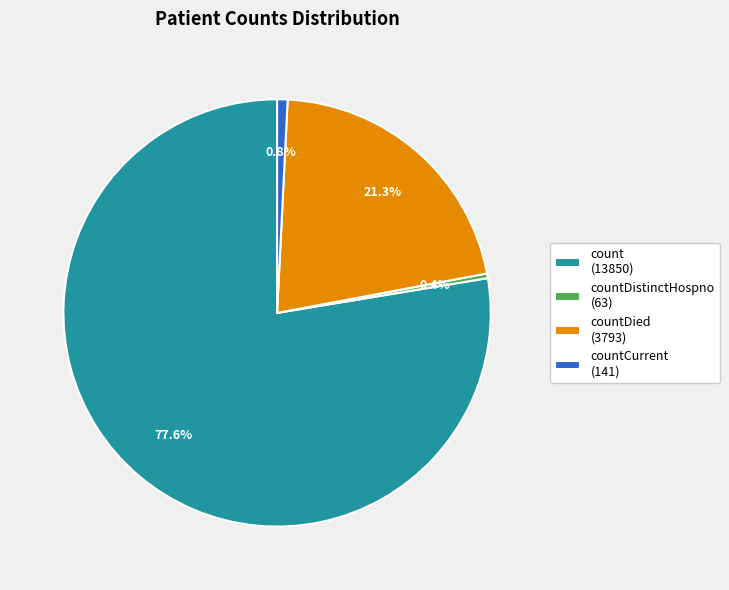

Which slice is the largest?

count (13850)